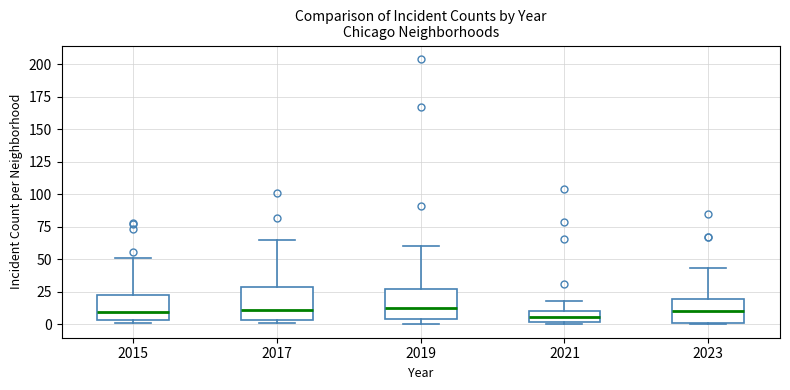

Reading left to right, read every box against the y-axis: the position of its median line, the range the box covers, and the ends of its whiskers. The values are not printed on the chart, so give them approximately, as read against the axis.

2015: median 10, box 5 to 25, whiskers 0 to 50
2017: median 10, box 5 to 30, whiskers 0 to 65
2019: median 15, box 5 to 25, whiskers 0 to 60
2021: median 5, box 0 to 10, whiskers 0 (just below the box's lower edge) to 20
2023: median 10, box 0 to 20, whiskers 0 to 45